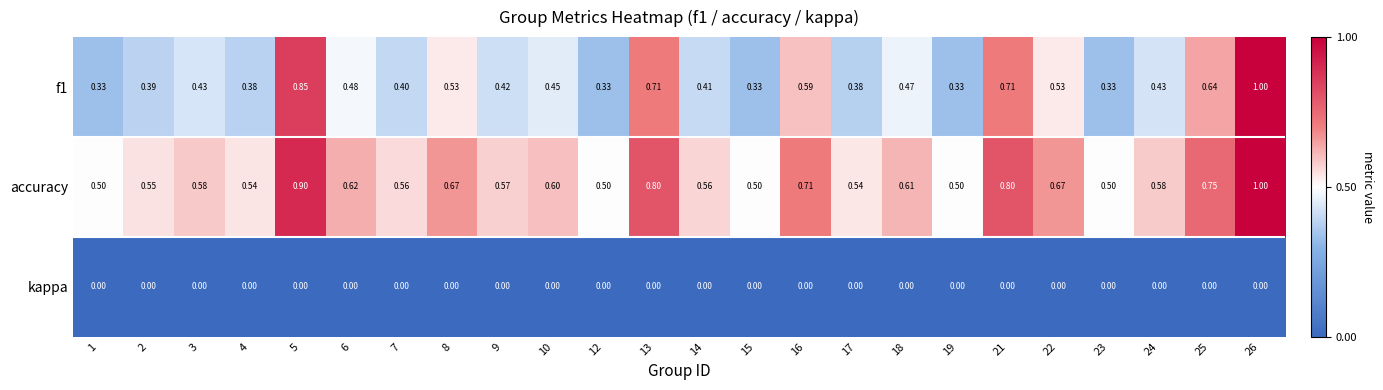

What is the total value across all series at 3?

1.0